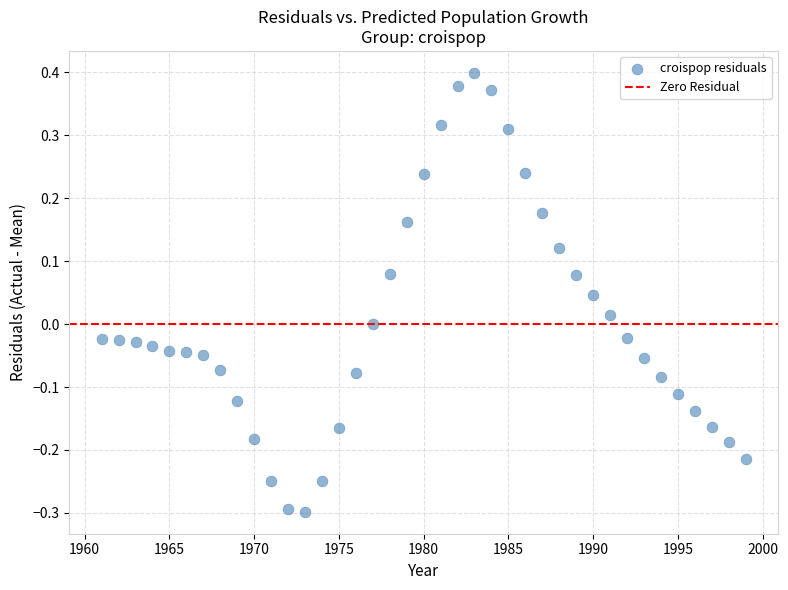

What is the range of Y values (max minus min)?

0.7